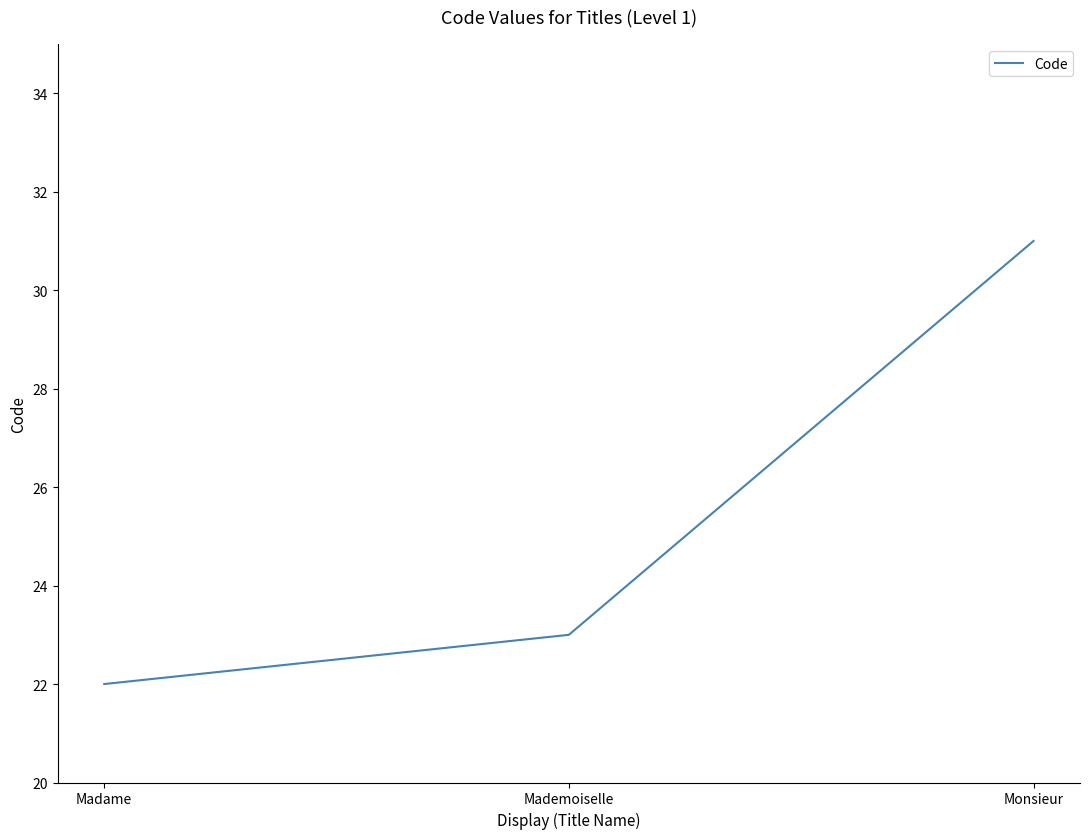

Reading left to right, list all the values displayed in this chart.

Madame=22	Mademoiselle=23	Monsieur=31